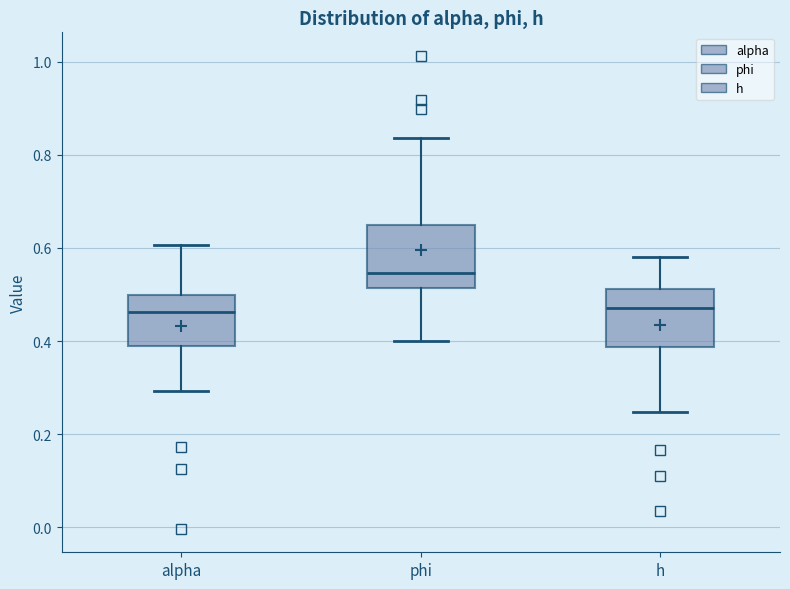

Where is the upper edge of the box for alpha on the y-axis? The values are not printed on the chart, so give them approximately, as read against the axis.

0.50